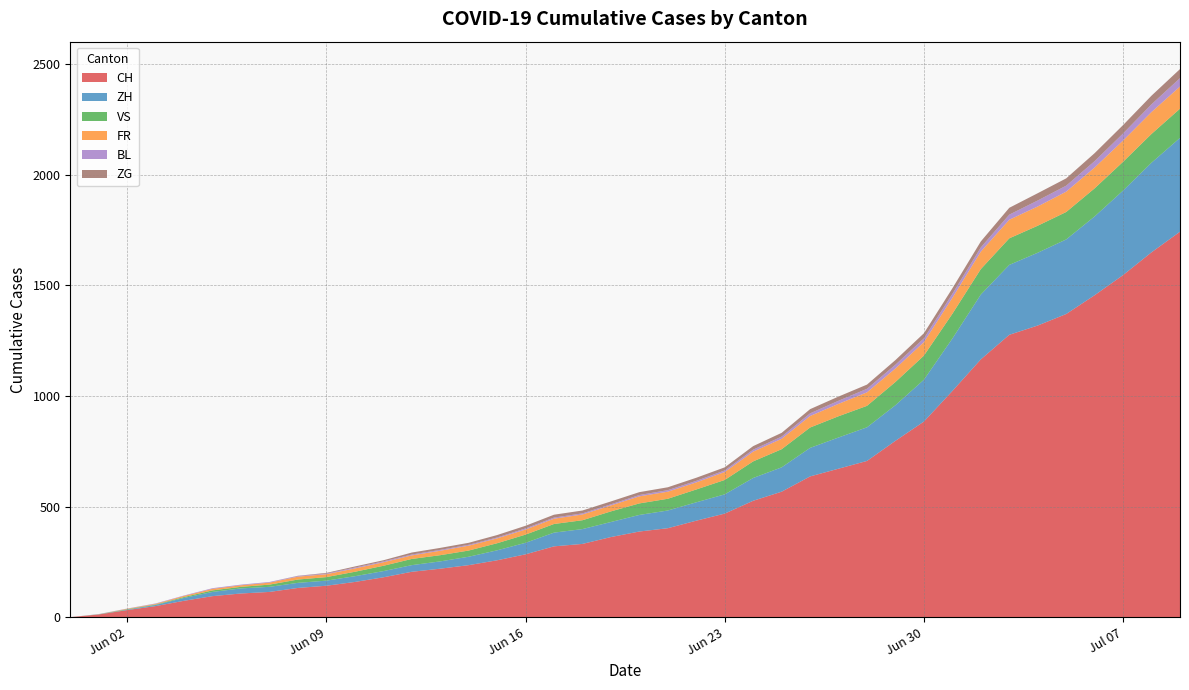

Reading right to left, extract all data points from this chart.

CH: 2020-07-09=1742	2020-07-08=1649	2020-07-07=1546	2020-07-06=1455	2020-07-05=1370	2020-07-04=1318	2020-07-03=1276	2020-07-02=1165	2020-07-01=1022	2020-06-30=884	2020-06-29=797	2020-06-28=706	2020-06-27=671	2020-06-26=636	2020-06-25=567	2020-06-24=526	2020-06-23=468	2020-06-22=436	2020-06-21=402	2020-06-20=387	2020-06-19=362	2020-06-18=331	2020-06-17=320	2020-06-16=284	2020-06-15=257	2020-06-14=235	2020-06-13=219	2020-06-12=205	2020-06-11=180	2020-06-10=159	2020-06-09=142	2020-06-08=132	2020-06-07=114	2020-06-06=107	2020-06-05=95	2020-06-04=74	2020-06-03=50	2020-06-02=32	2020-06-01=12	2020-05-31=0
ZH: 2020-07-09=424	2020-07-08=405	2020-07-07=382	2020-07-06=356	2020-07-05=337	2020-07-04=329	2020-07-03=316	2020-07-02=293	2020-07-01=237	2020-06-30=189	2020-06-29=161	2020-06-28=152	2020-06-27=141	2020-06-26=129	2020-06-25=110	2020-06-24=103	2020-06-23=87	2020-06-22=83	2020-06-21=80	2020-06-20=75	2020-06-19=68	2020-06-18=67	2020-06-17=62	2020-06-16=52	2020-06-15=45	2020-06-14=38	2020-06-13=33	2020-06-12=30	2020-06-11=28	2020-06-10=26	2020-06-09=23	2020-06-08=23	2020-06-07=23	2020-06-06=23	2020-06-05=19	2020-06-04=13	2020-06-03=5	2020-06-02=2	2020-06-01=0	2020-05-31=0
VS: 2020-07-09=132	2020-07-08=130	2020-07-07=130	2020-07-06=127	2020-07-05=124	2020-07-04=122	2020-07-03=120	2020-07-02=115	2020-07-01=112	2020-06-30=109	2020-06-29=105	2020-06-28=97	2020-06-27=96	2020-06-26=92	2020-06-25=82	2020-06-24=75	2020-06-23=65	2020-06-22=58	2020-06-21=53	2020-06-20=52	2020-06-19=48	2020-06-18=40	2020-06-17=39	2020-06-16=37	2020-06-15=32	2020-06-14=28	2020-06-13=28	2020-06-12=28	2020-06-11=24	2020-06-10=20	2020-06-09=16	2020-06-08=15	2020-06-07=10	2020-06-06=7	2020-06-05=7	2020-06-04=4	2020-06-03=2	2020-06-02=2	2020-06-01=1	2020-05-31=0
FR: 2020-07-09=100	2020-07-08=99	2020-07-07=96	2020-07-06=94	2020-07-05=92	2020-07-04=87	2020-07-03=84	2020-07-02=79	2020-07-01=72	2020-06-30=61	2020-06-29=61	2020-06-28=61	2020-06-27=56	2020-06-26=52	2020-06-25=47	2020-06-24=44	2020-06-23=36	2020-06-22=32	2020-06-21=32	2020-06-20=32	2020-06-19=27	2020-06-18=26	2020-06-17=24	2020-06-16=23	2020-06-15=22	2020-06-14=22	2020-06-13=20	2020-06-12=16	2020-06-11=16	2020-06-10=15	2020-06-09=13	2020-06-08=13	2020-06-07=9	2020-06-06=7	2020-06-05=7	2020-06-04=5	2020-06-03=3	2020-06-02=2	2020-06-01=0	2020-05-31=0
BL: 2020-07-09=38	2020-07-08=35	2020-07-07=32	2020-07-06=29	2020-07-05=27	2020-07-04=27	2020-07-03=23	2020-07-02=19	2020-07-01=18	2020-06-30=17	2020-06-29=17	2020-06-28=16	2020-06-27=14	2020-06-26=12	2020-06-25=10	2020-06-24=9	2020-06-23=7	2020-06-22=7	2020-06-21=7	2020-06-20=6	2020-06-19=5	2020-06-18=5	2020-06-17=5	2020-06-16=5	2020-06-15=4	2020-06-14=4	2020-06-13=4	2020-06-12=4	2020-06-11=4	2020-06-10=4	2020-06-09=3	2020-06-08=3	2020-06-07=3	2020-06-06=3	2020-06-05=3	2020-06-04=2	2020-06-03=2	2020-06-02=1	2020-06-01=1	2020-05-31=0
ZG: 2020-07-09=41	2020-07-08=39	2020-07-07=38	2020-07-06=36	2020-07-05=33	2020-07-04=33	2020-07-03=31	2020-07-02=27	2020-07-01=25	2020-06-30=23	2020-06-29=21	2020-06-28=19	2020-06-27=19	2020-06-26=19	2020-06-25=17	2020-06-24=16	2020-06-23=14	2020-06-22=14	2020-06-21=13	2020-06-20=13	2020-06-19=13	2020-06-18=13	2020-06-17=13	2020-06-16=12	2020-06-15=11	2020-06-14=9	2020-06-13=9	2020-06-12=9	2020-06-11=5	2020-06-10=5	2020-06-09=3	2020-06-08=1	2020-06-07=0	2020-06-06=0	2020-06-05=0	2020-06-04=0	2020-06-03=0	2020-06-02=0	2020-06-01=0	2020-05-31=0